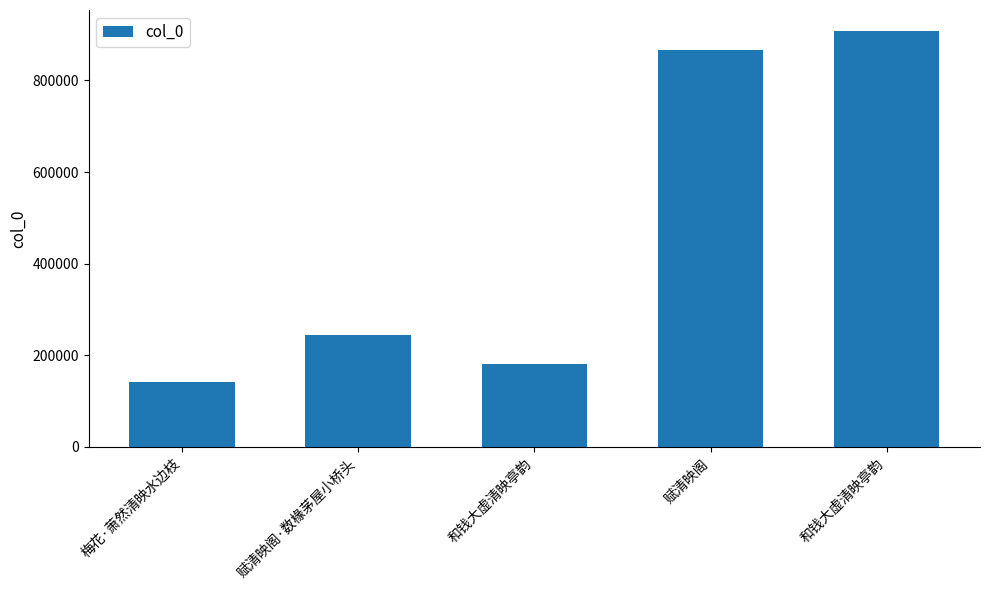

Reading left to right, transcribe all the data shown in this chart.

142461	243648	180324	865638	908384